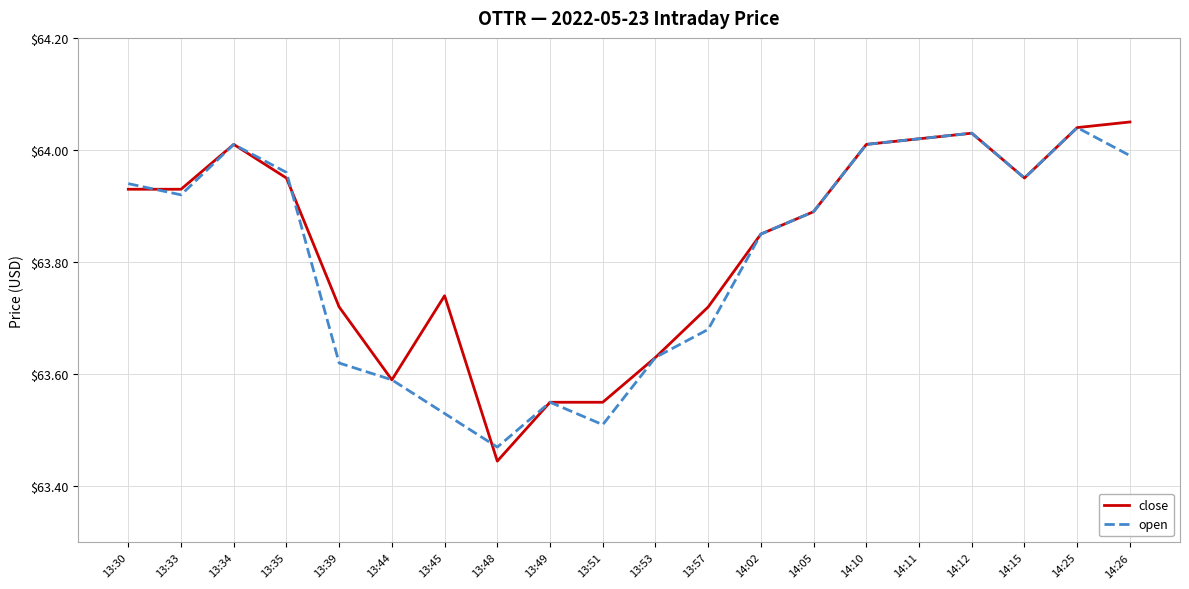

What position from the right is 13:33?

19